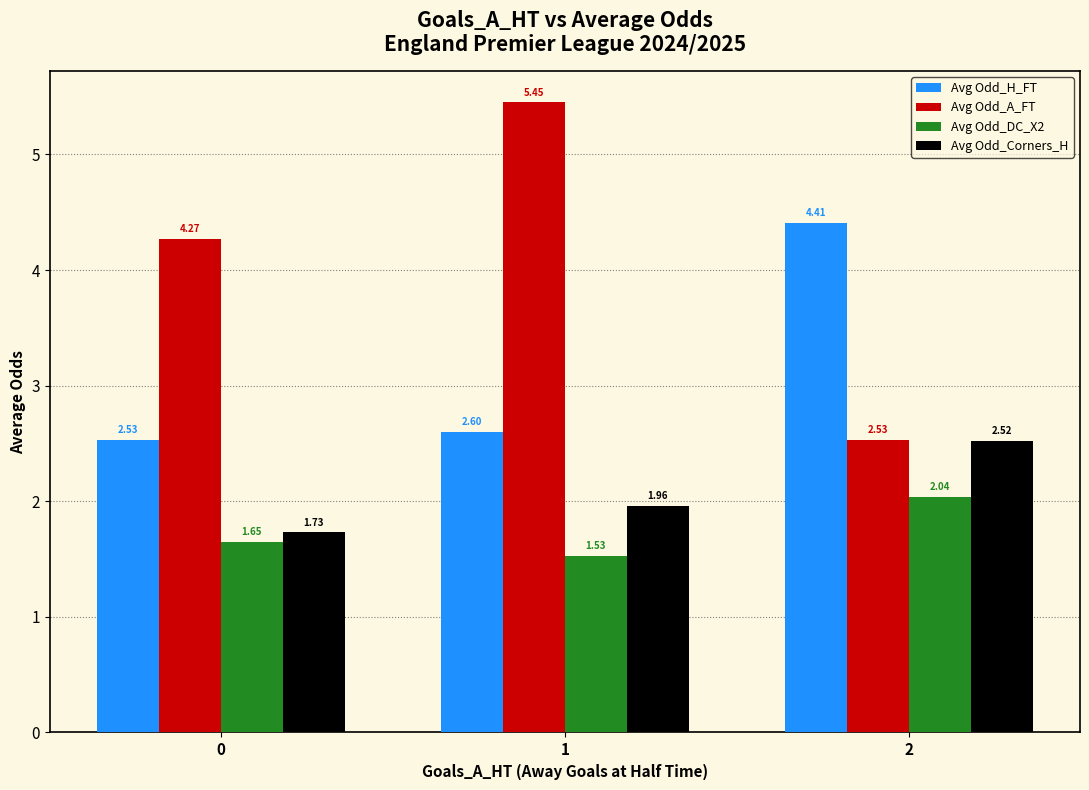

List the series in order of their peak value, highest first.

Avg Odd_A_FT, Avg Odd_H_FT, Avg Odd_Corners_H, Avg Odd_DC_X2